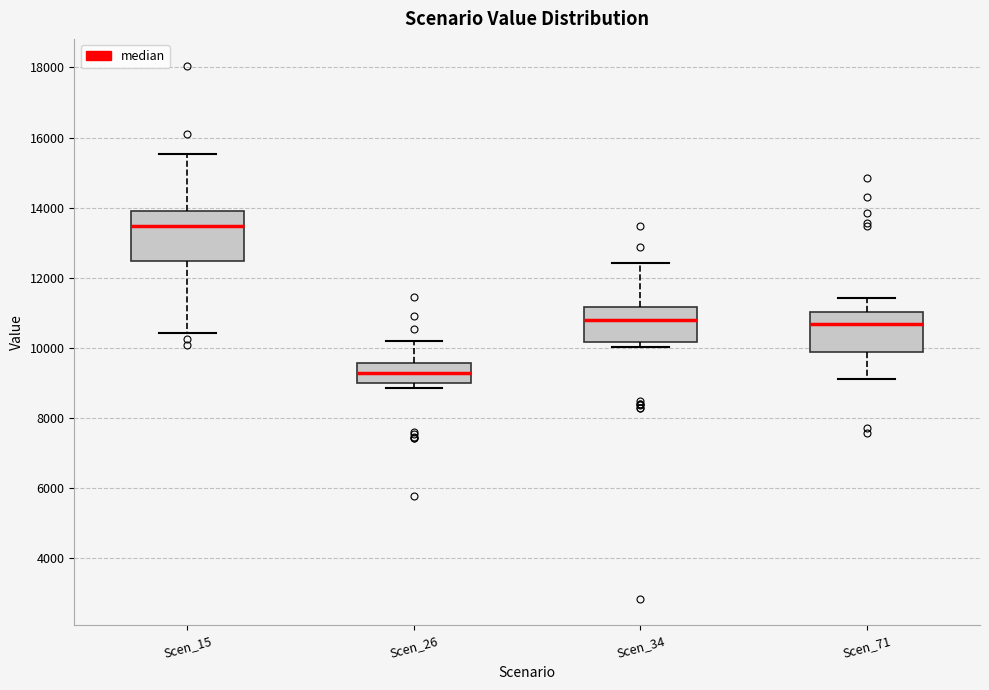

Which box is the tallest, from its lower edge to its upper edge?

Scen_15